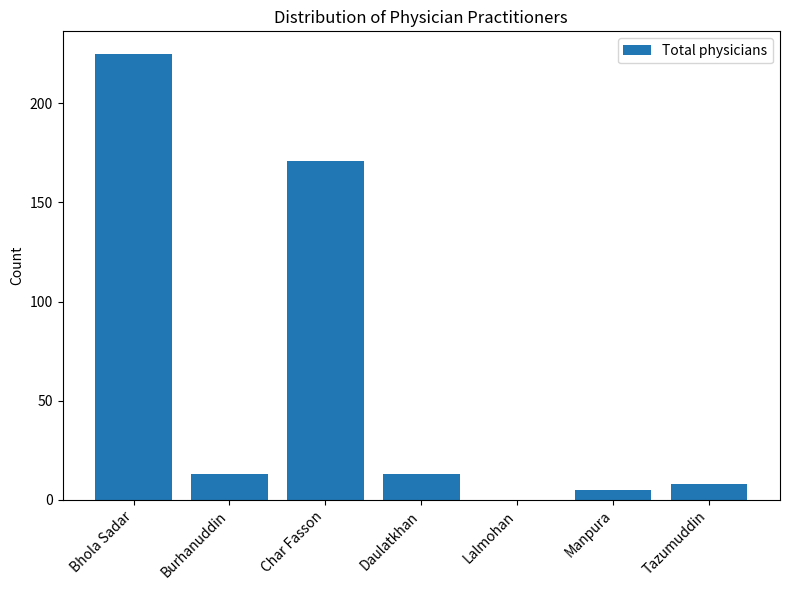

Between Manpura and Bhola Sadar, which is larger?

Bhola Sadar